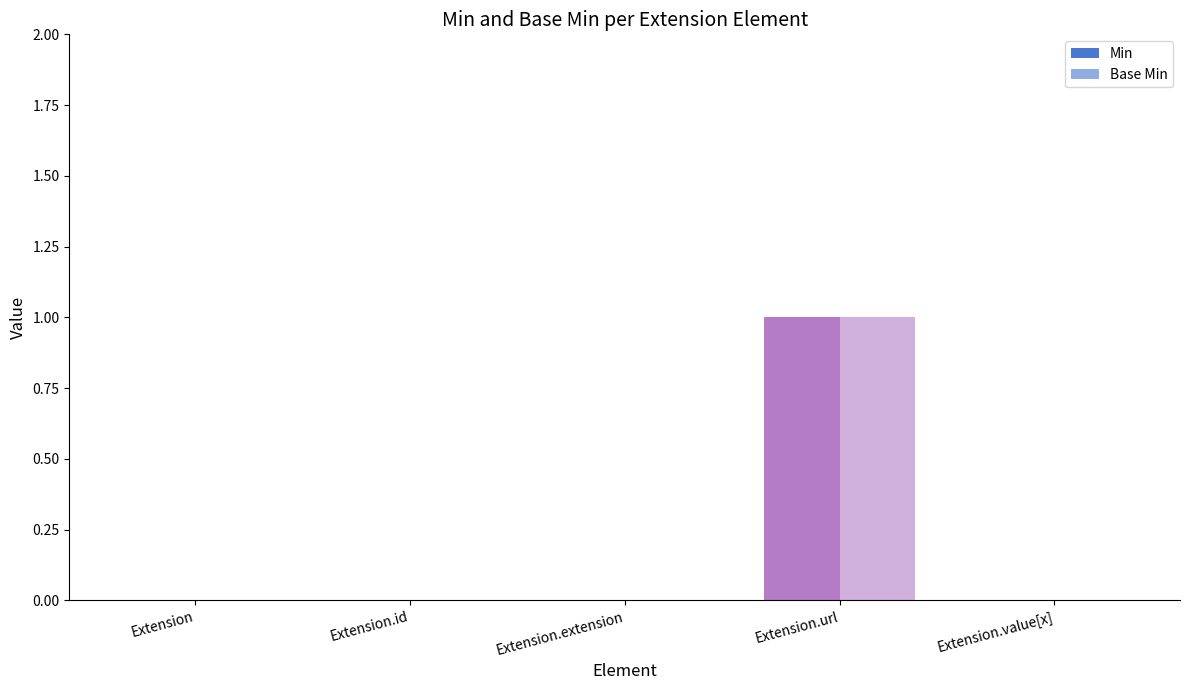

True or false: Min has a value of 0 at Extension.extension.

True